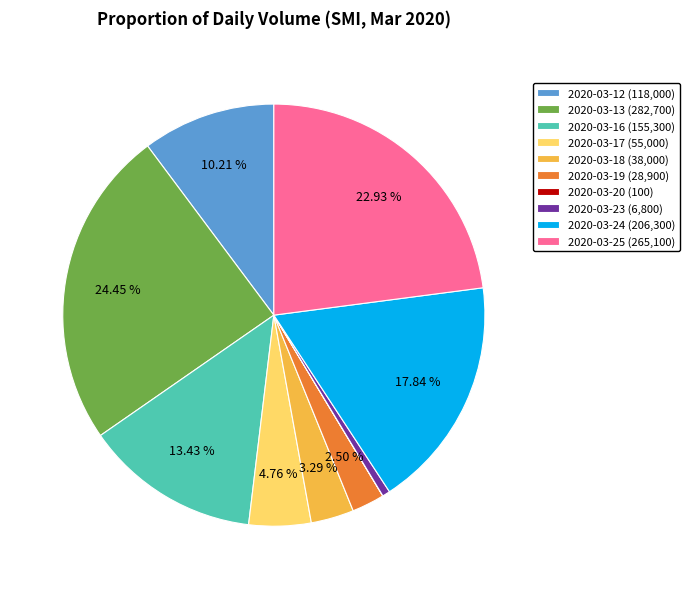

What is the largest slice in the pie chart?

2020-03-13